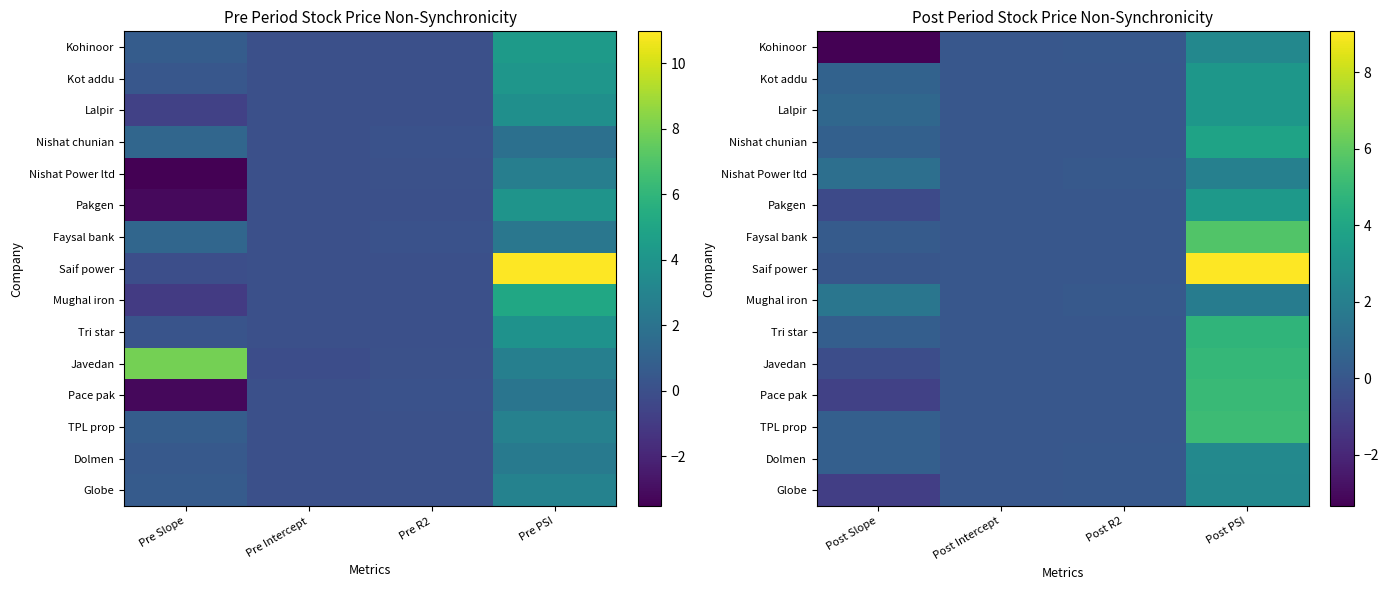

What is the total value across all series at Post PSI?

59.6